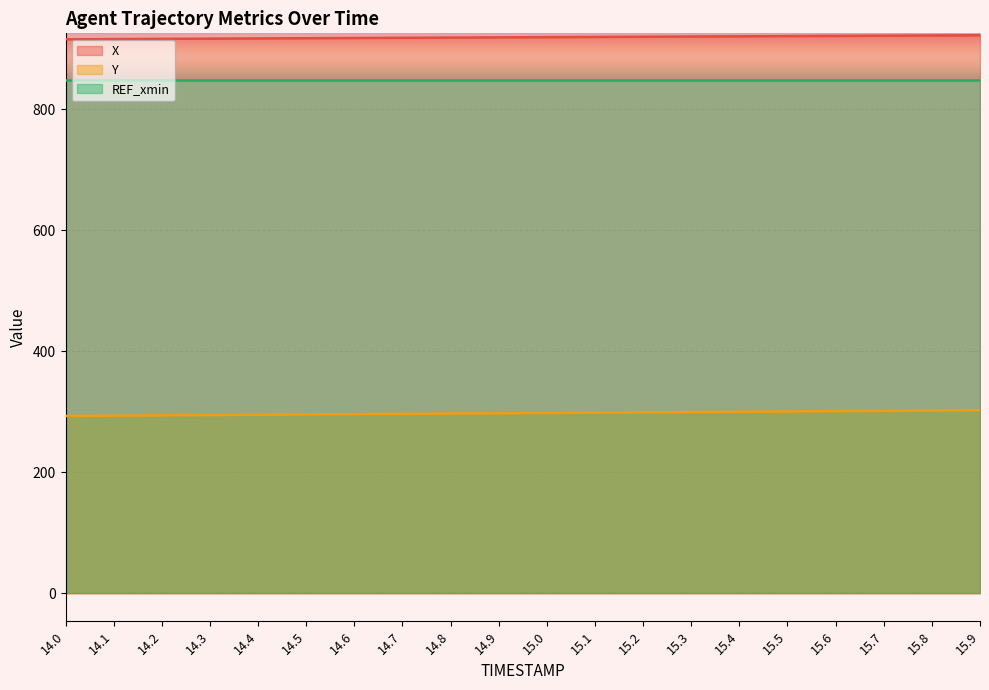

At how many categories does at least one series exceed 403?

20